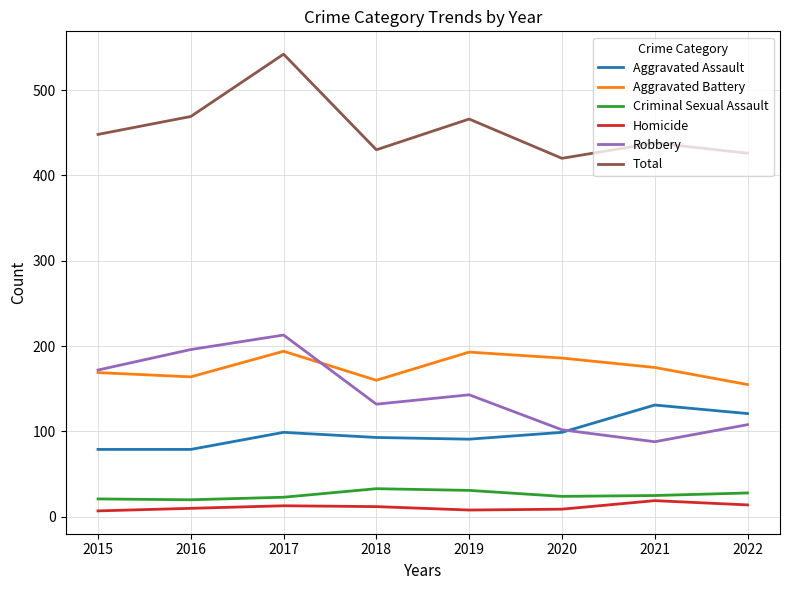

What is the maximum value shown in the chart?

542